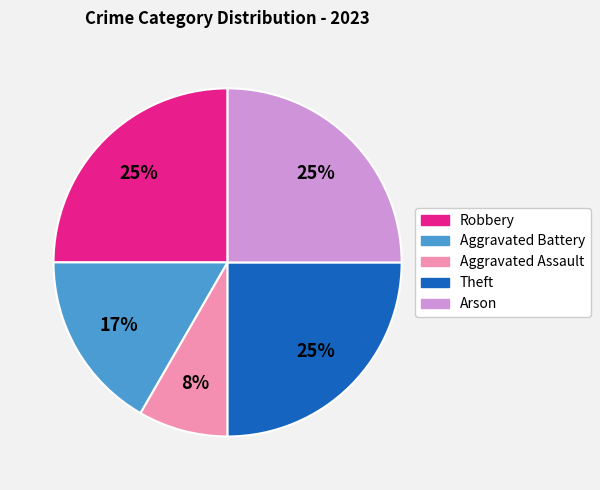

Is there any slice that represents more than half of the pie?

No